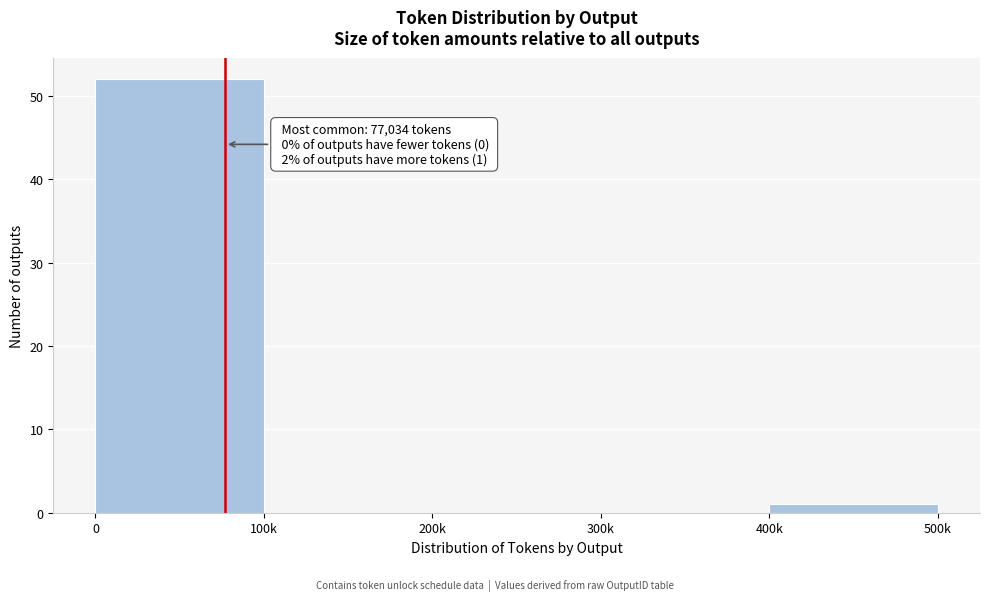

Reading left to right, transcribe all the data shown in this chart.

0=52	100k=0	200k=0	300k=0	400k=1